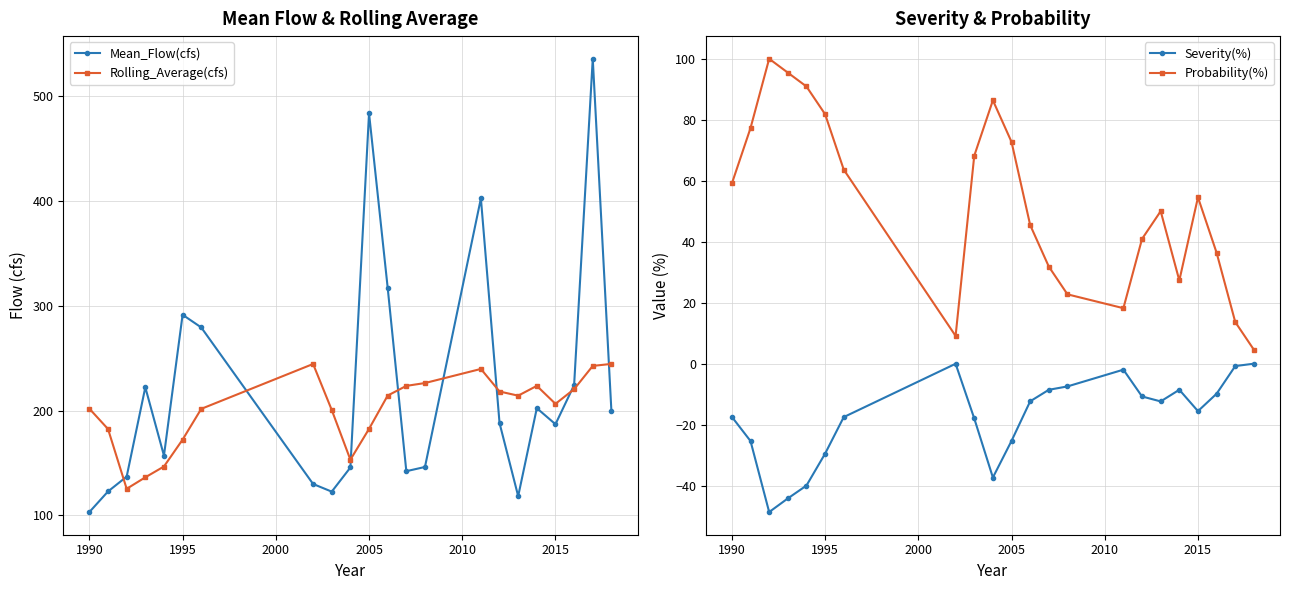

In Mean_Flow(cfs), how many points are lower than both neighbors (excluding endpoints)?

5